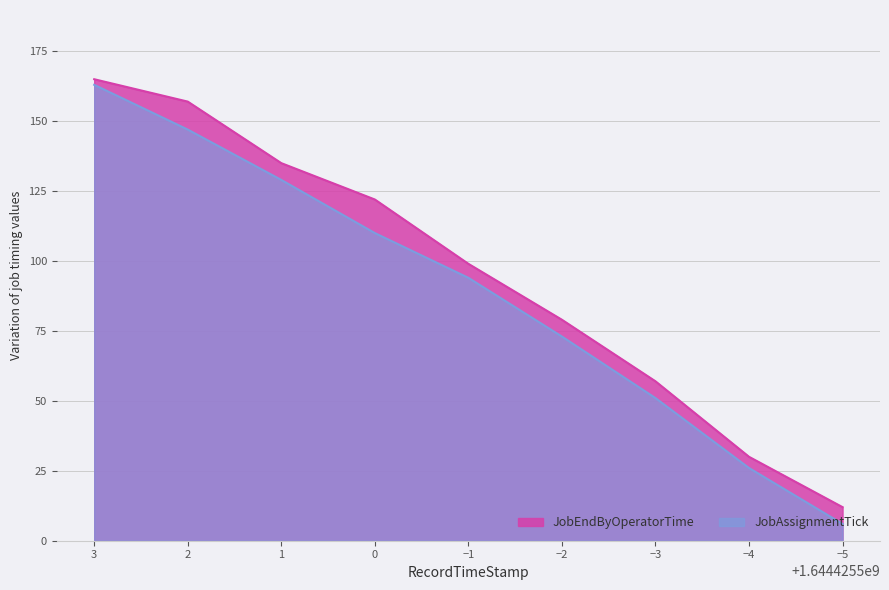

What is the sum of the JobEndByOperatorTime values at 1 and −1?

234